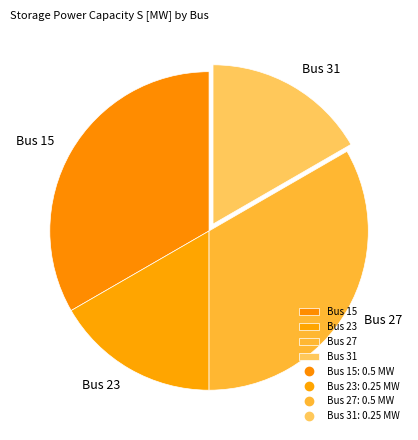

Combined, do Bus 15 and Bus 27 account for over 50%?

Yes